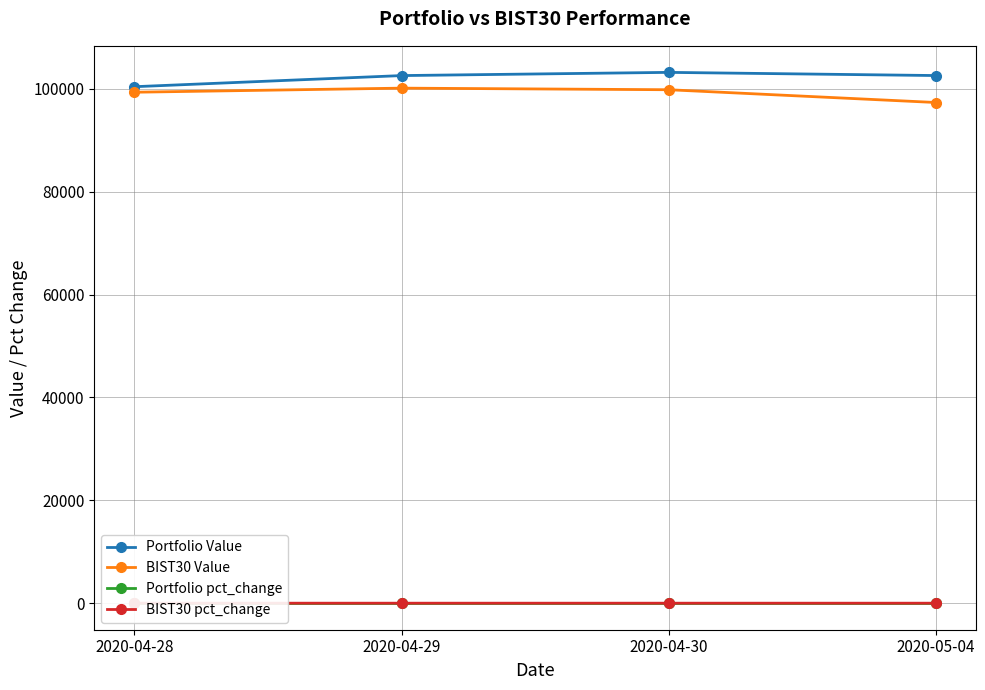

True or false: Portfolio Value has more than 0 interior local peaks.

True